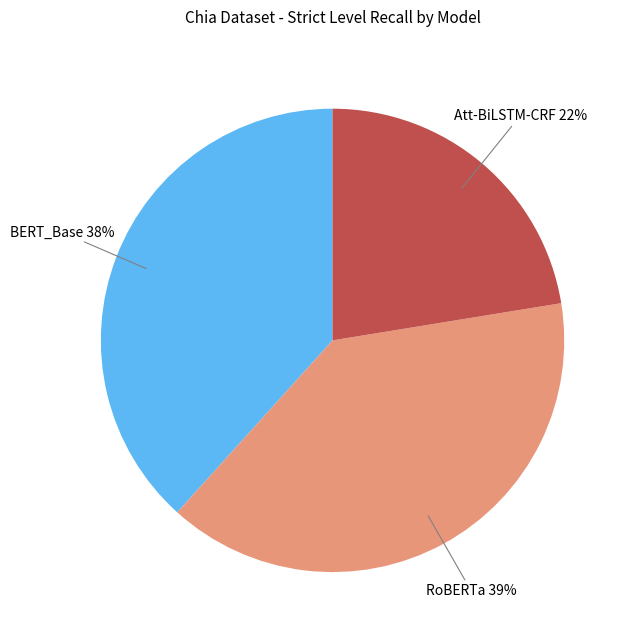

Count the number of slices in the pie.

3